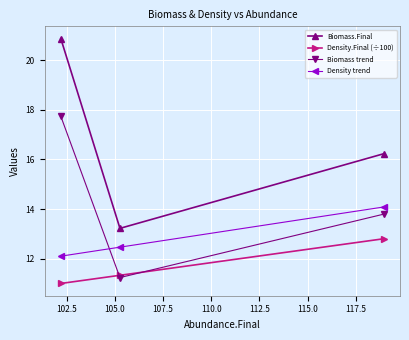

How many distinct data groups are displayed?

4